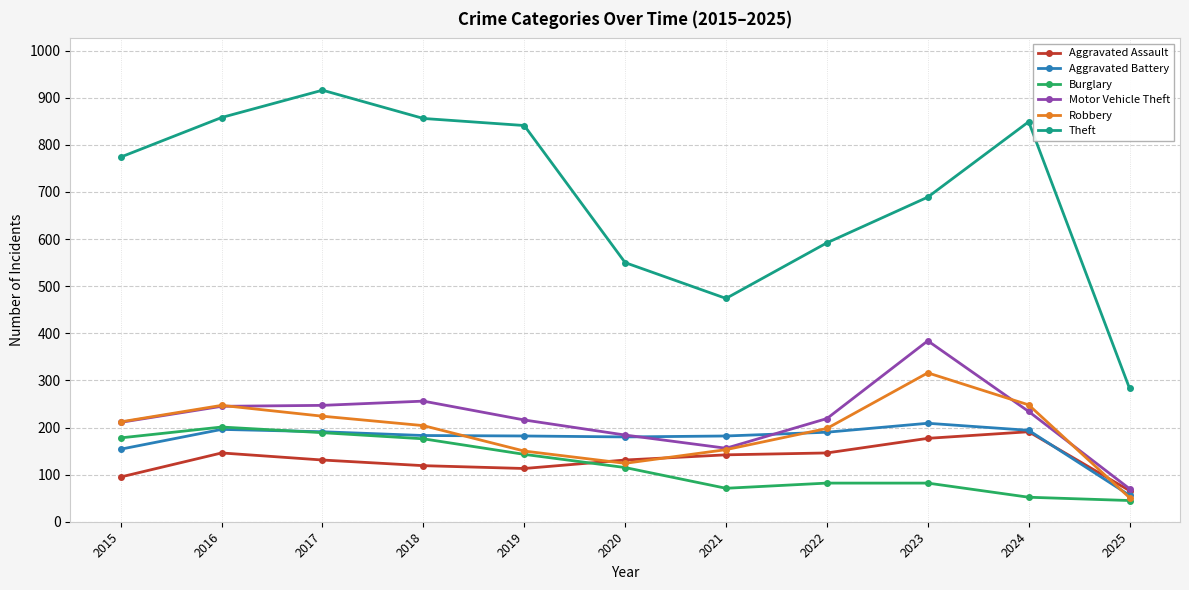

True or false: Burglary has more than 0 interior local peaks.

True